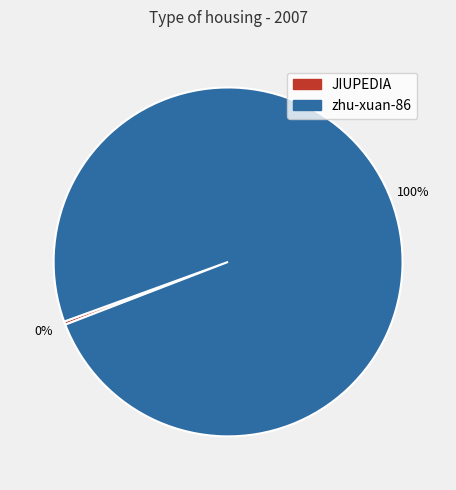

How many segments does this pie chart have?

2